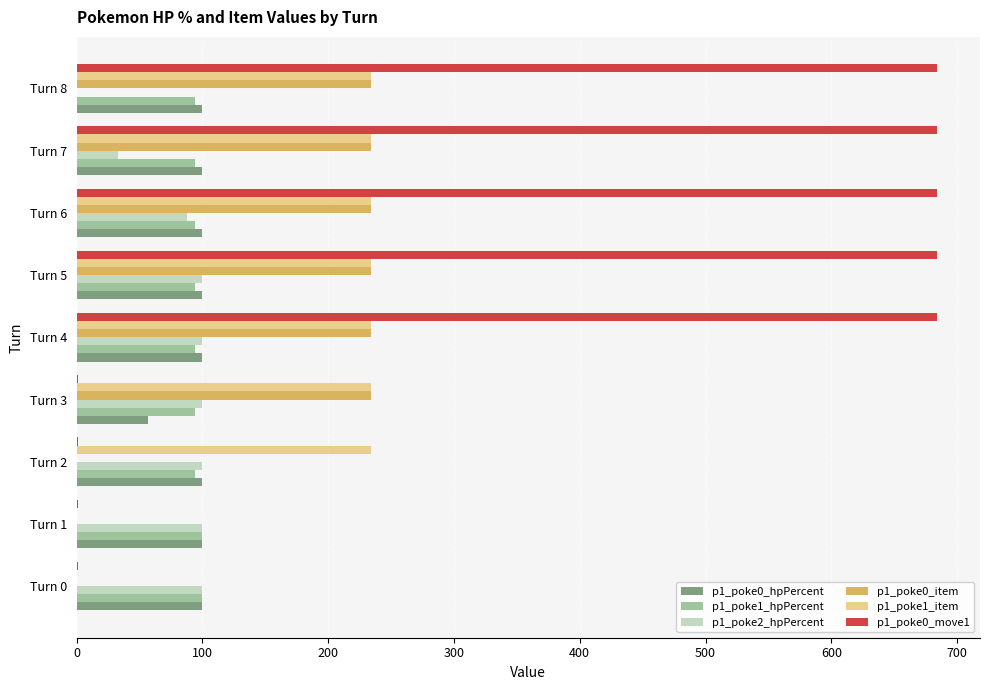

Which series has the largest total across all categories?

p1_poke0_move1